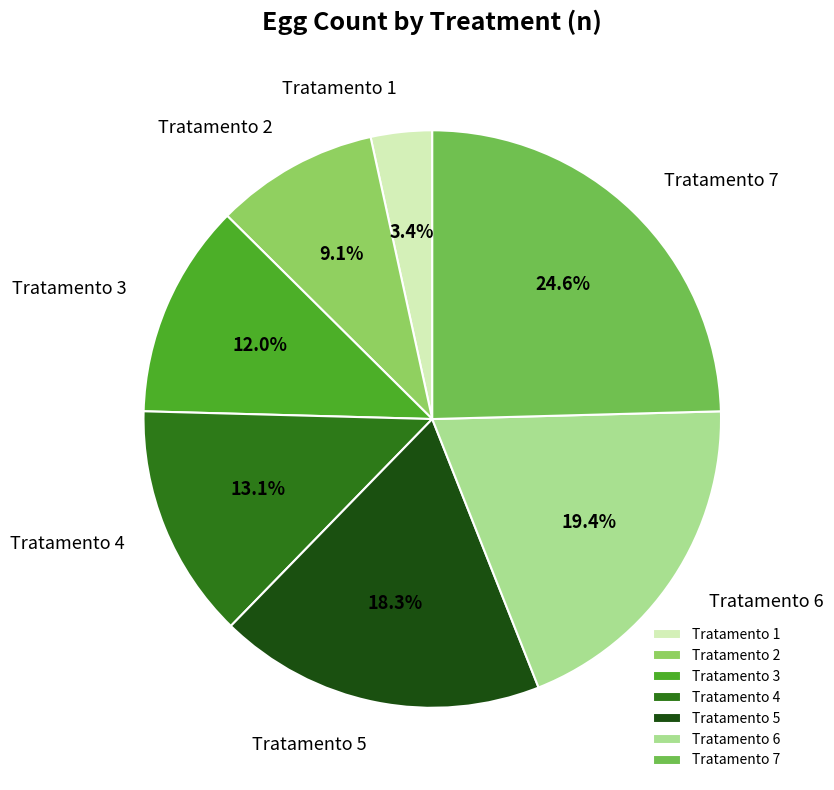

Does any single category account for the majority?

No